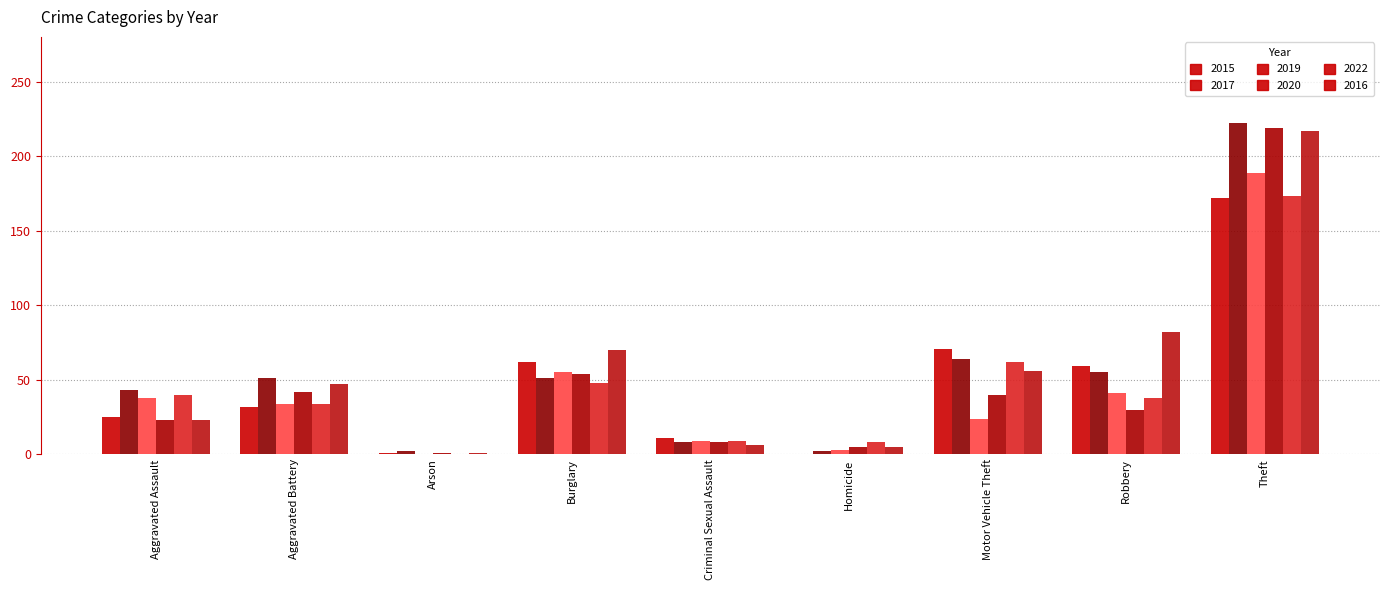

Are the bars horizontal?

No